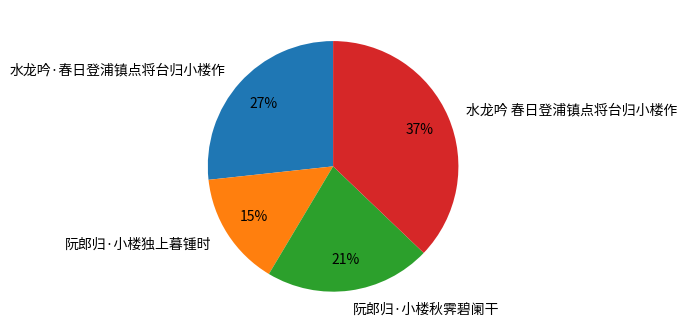

To the nearest percent, what portion does 水龙吟·春日登浦镇点将台归小楼作 represent?

27%